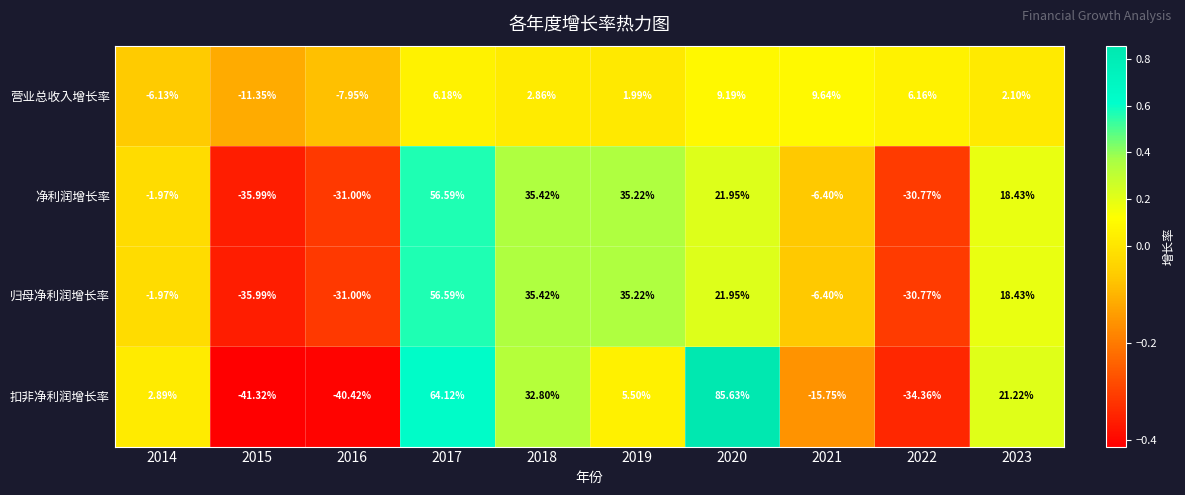

Which series has the widest spread of values?

扣非净利润增长率